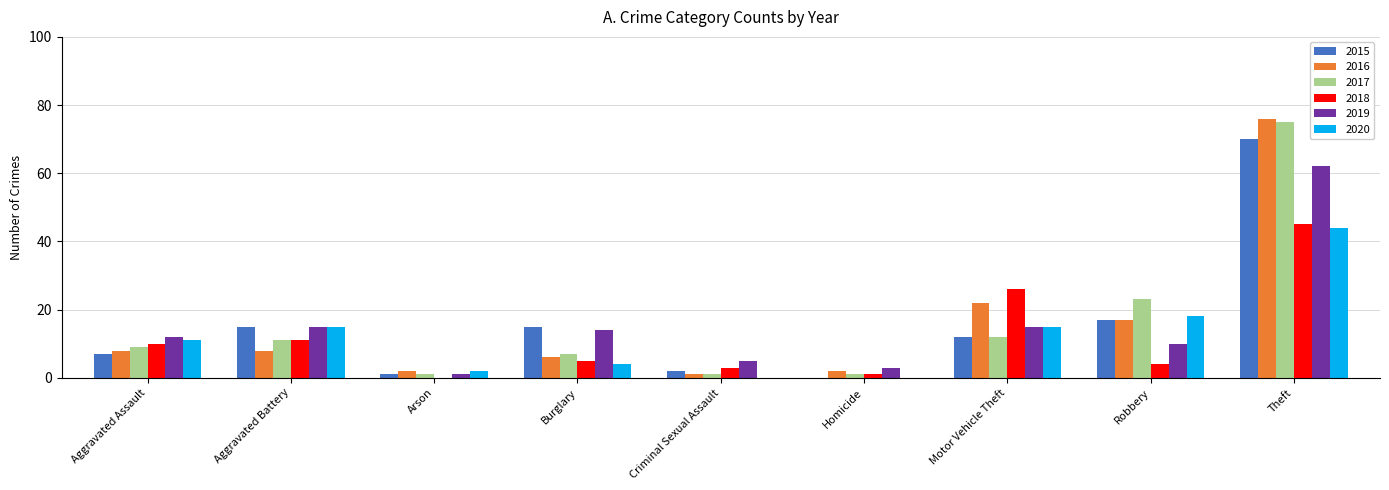

Count the number of categories in the chart.

9